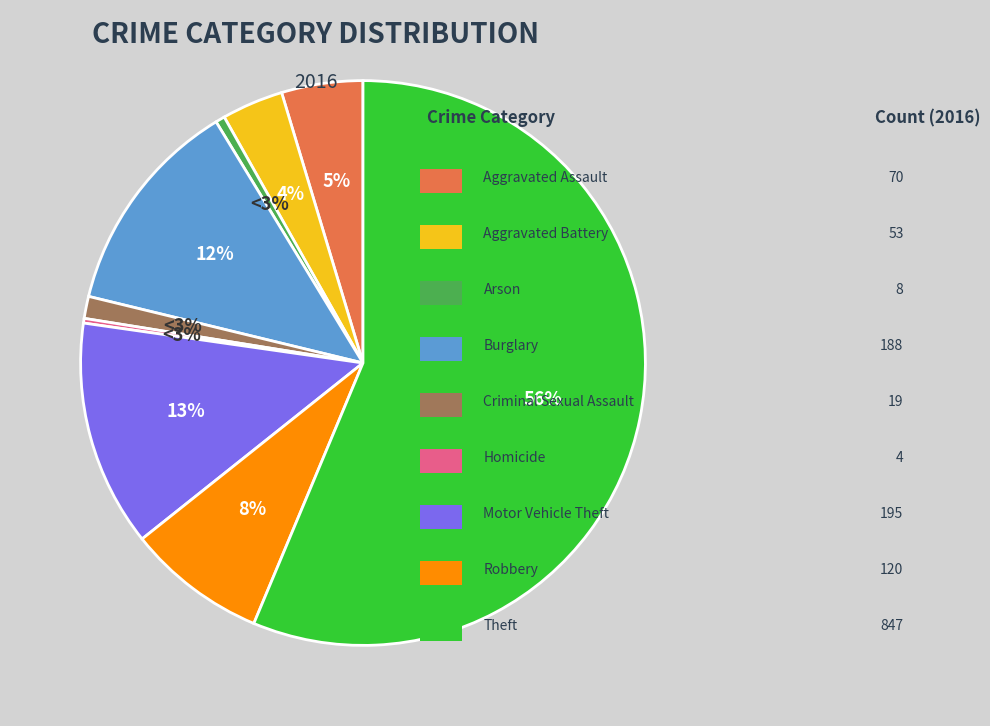

To the nearest percent, what is the difference between the Arson and Motor Vehicle Theft slice percentages?

12%